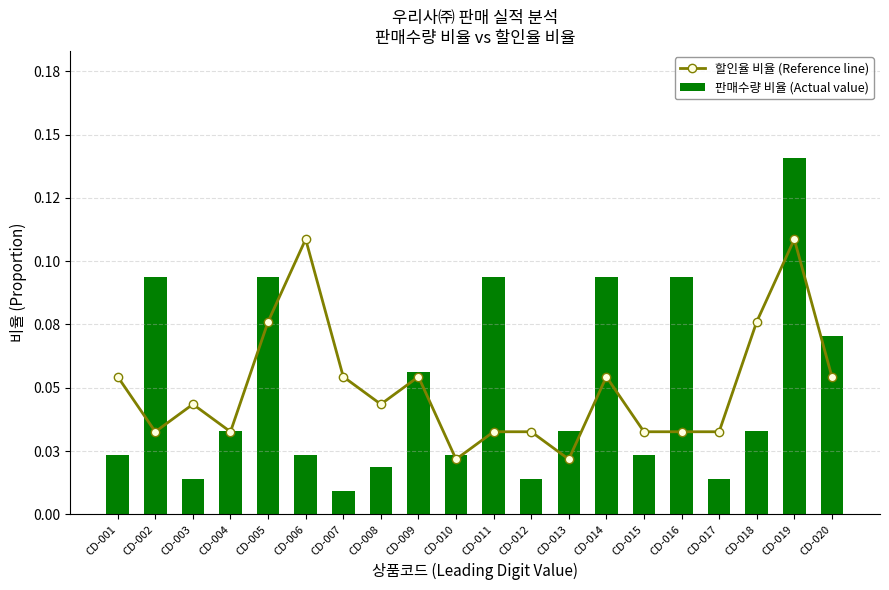

Which series has the largest total across all categories?

할인율 비율 (Reference line)